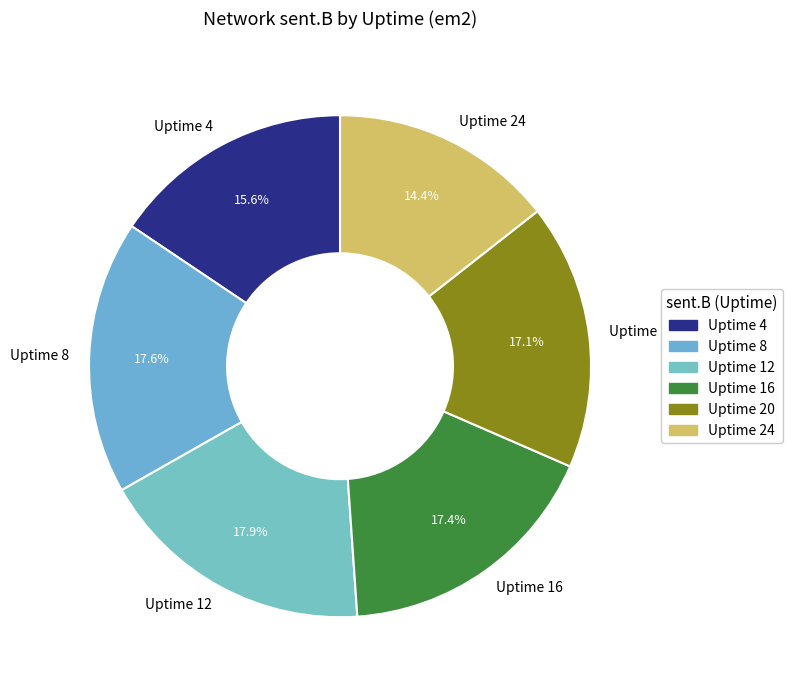

How many slices are in this pie chart?

6